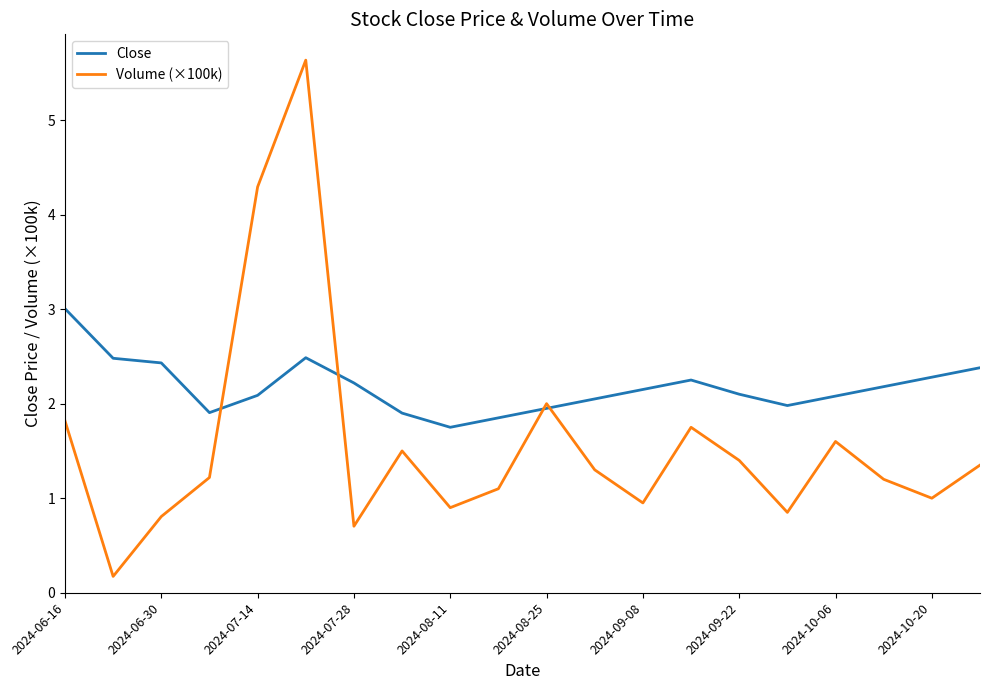

List the series in order of their peak value, lowest first.

Close, Volume (×100k)